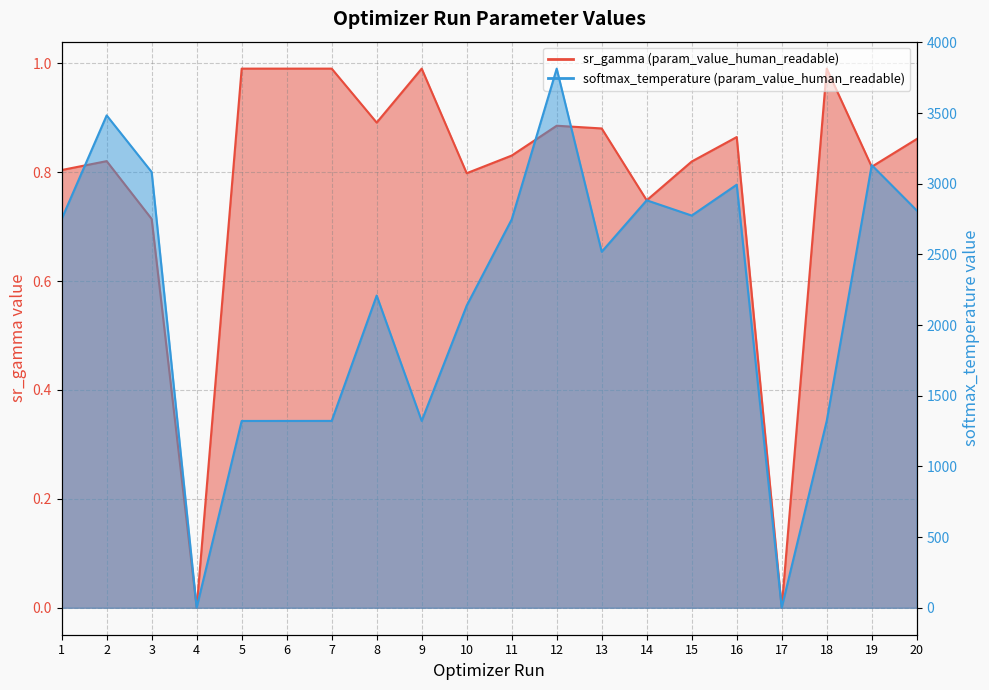

At which category does the chart reach its peak across all series?

12